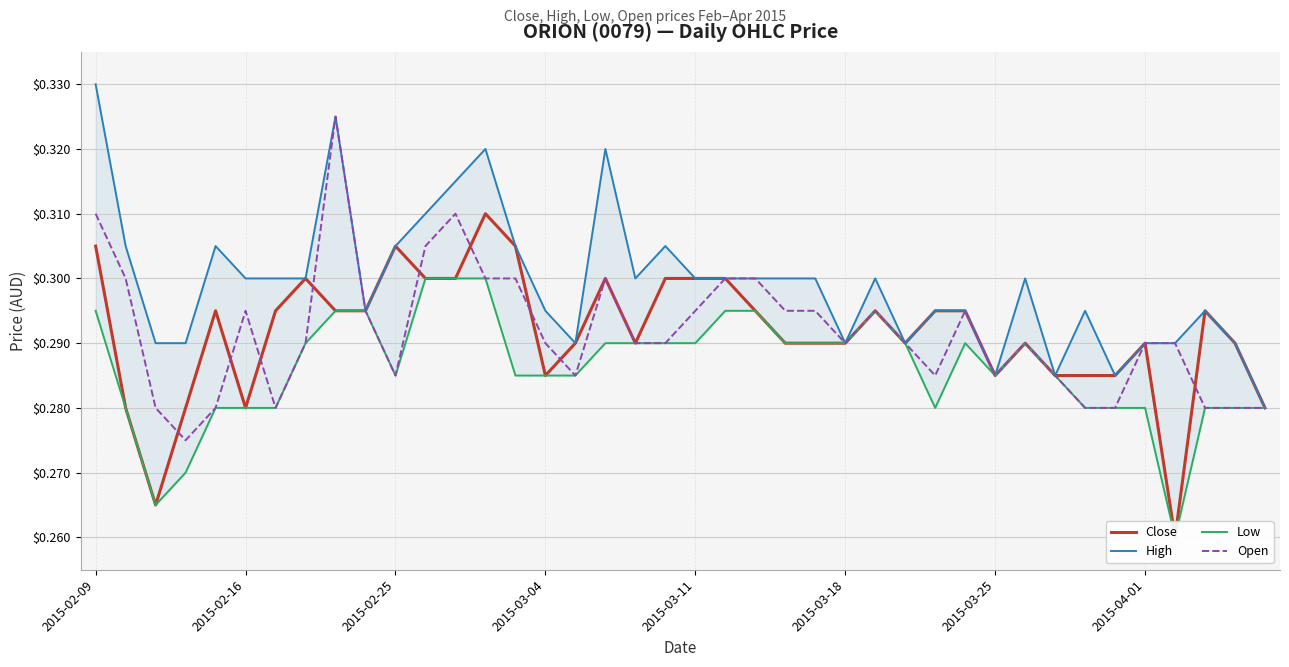

Rank the series by their maximum value, from highest to lowest.

High, Open, Close, Low